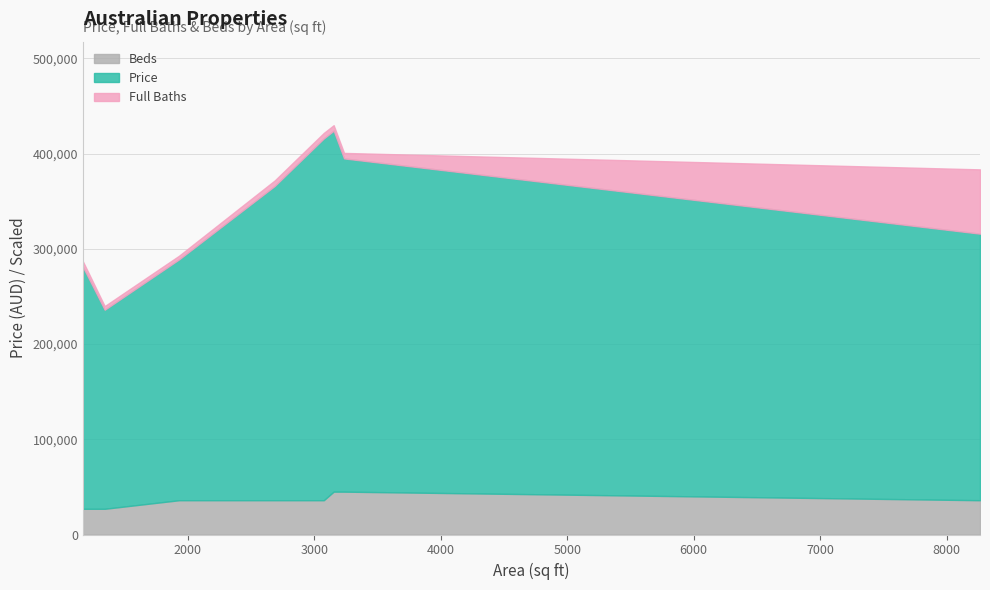

What is the average value of the Beds series?

36000.0